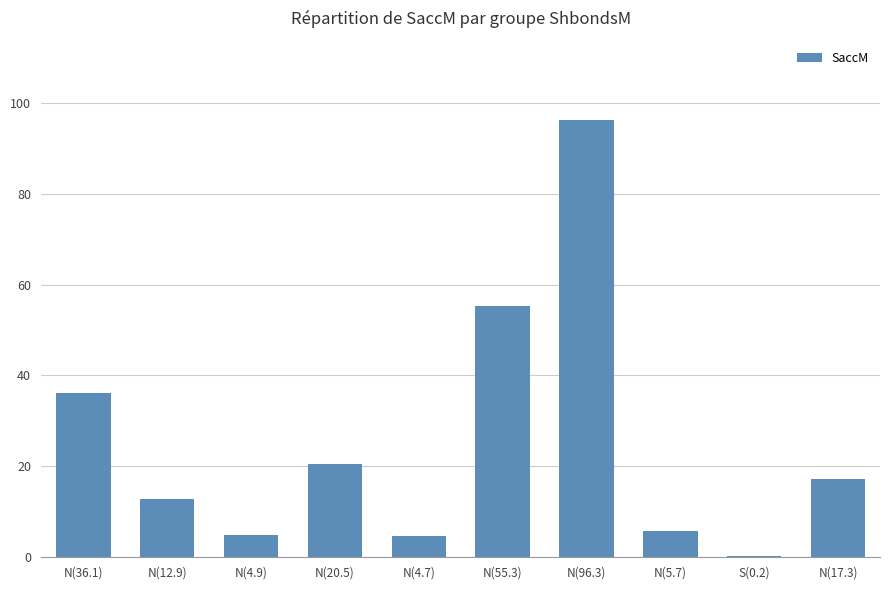

What is the greatest value displayed?

96.3